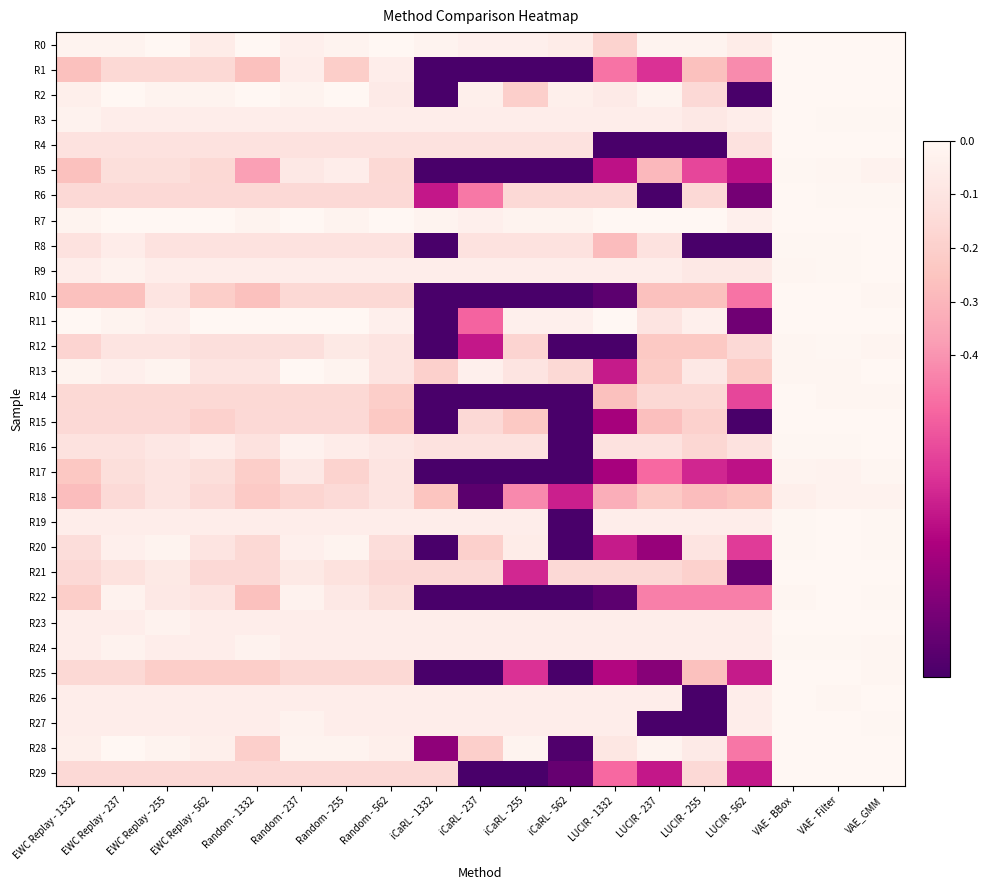

Which series has the largest total across all categories?

R7